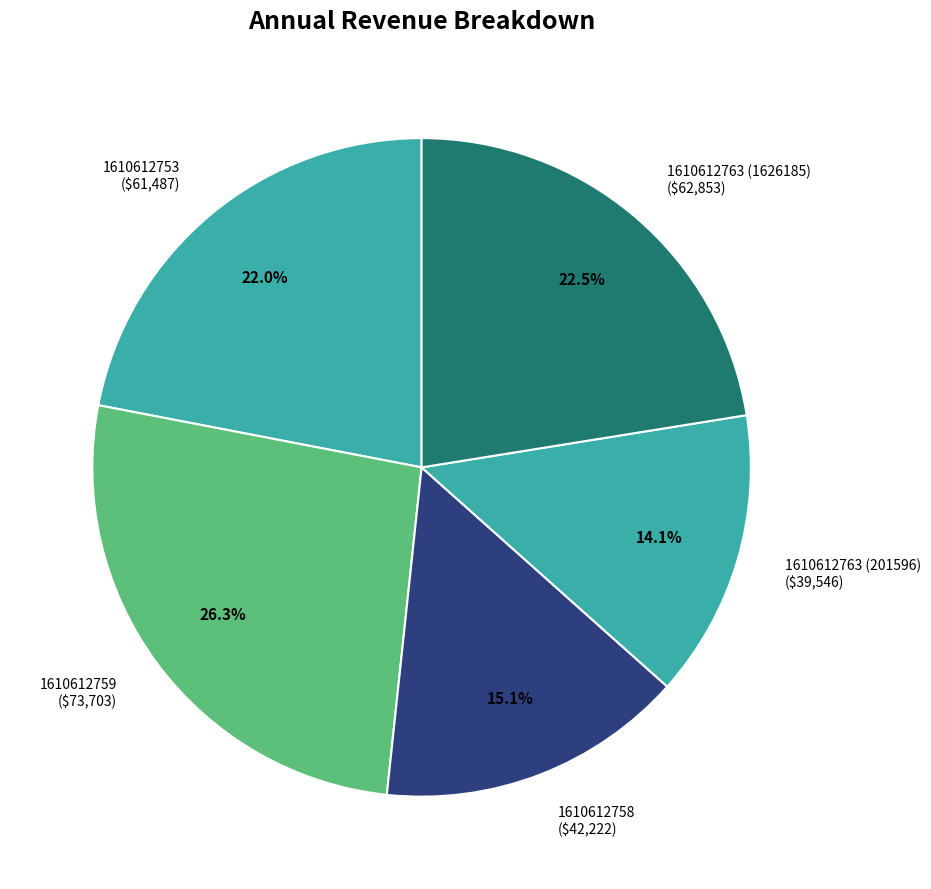

What percentage is the 1610612759 slice, to the nearest percent?

26%